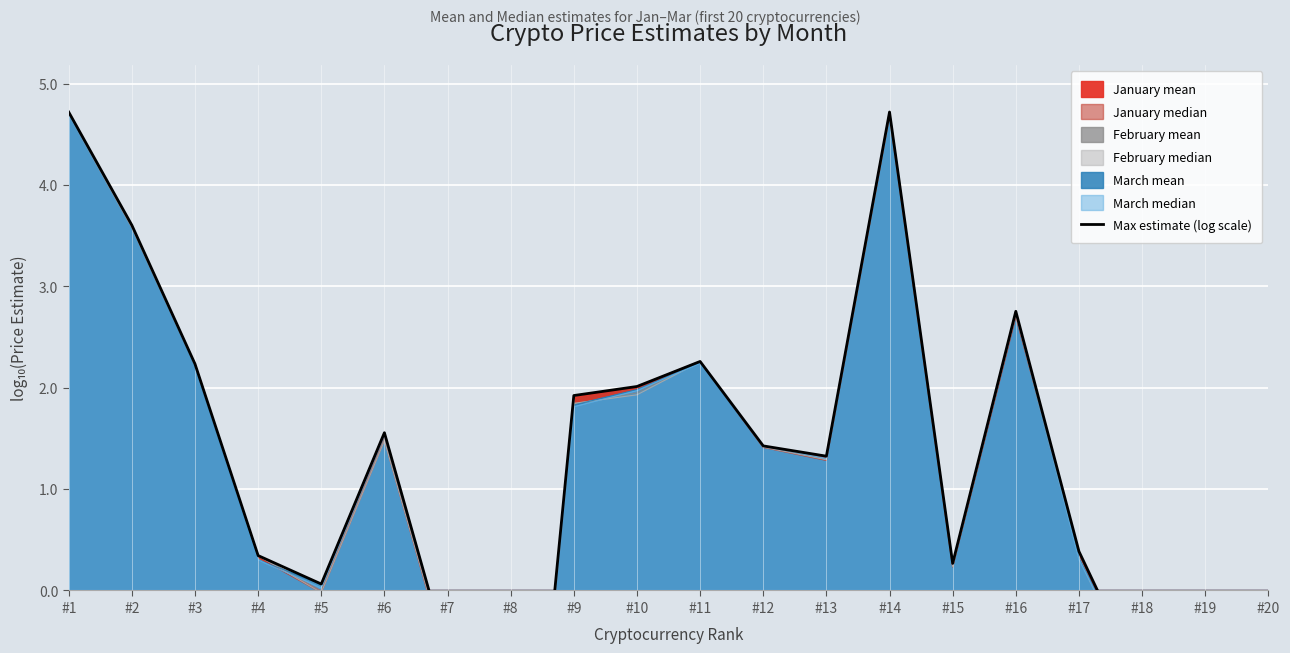

Reading right to left, what are all the values shown in this chart?

-0.2	-0.5	-0.9	0.4	2.8	0.3	4.7	1.3	1.4	2.3	2.0	1.9	-4.4	-0.6	1.6	0.1	0.3	2.2	3.6	4.7